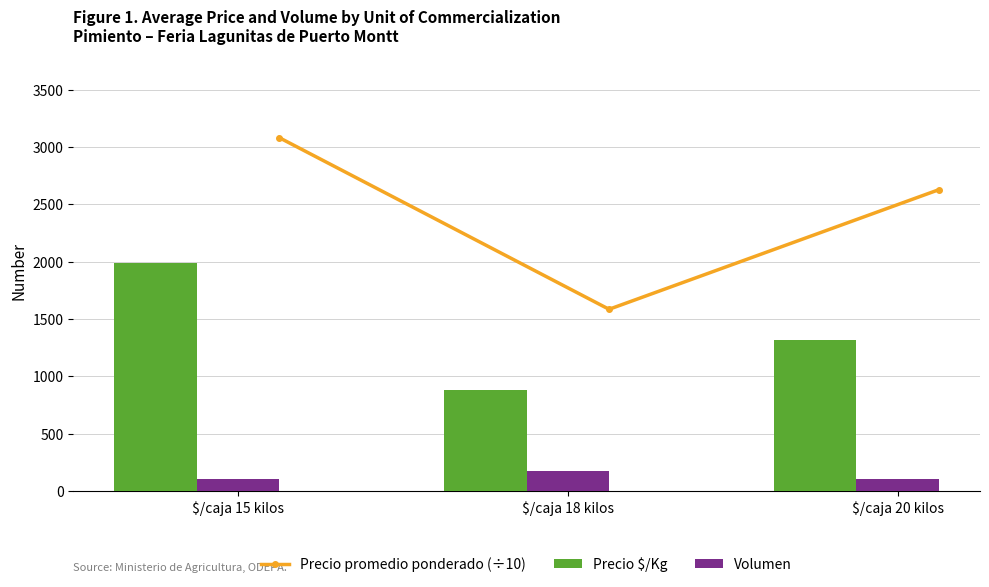

What is the maximum value for Precio promedio ponderado (÷10)?

3081.2